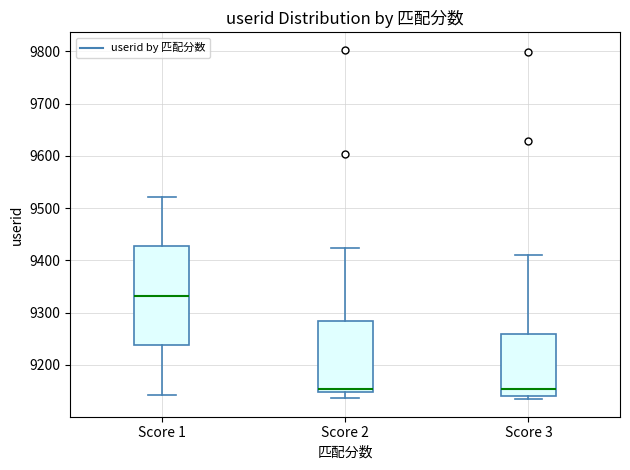

Reading left to right, read every box against the y-axis: the position of its median line, the range the box covers, and the ends of its whiskers. The values are not printed on the chart, so give them approximately, as read against the axis.

Score 1: median 9330, box 9240 to 9430, whiskers 9140 to 9520
Score 2: median 9150 (just above the box's lower edge), box 9150 to 9280, whiskers 9140 to 9420
Score 3: median 9150, box 9140 to 9260, whiskers 9130 to 9410